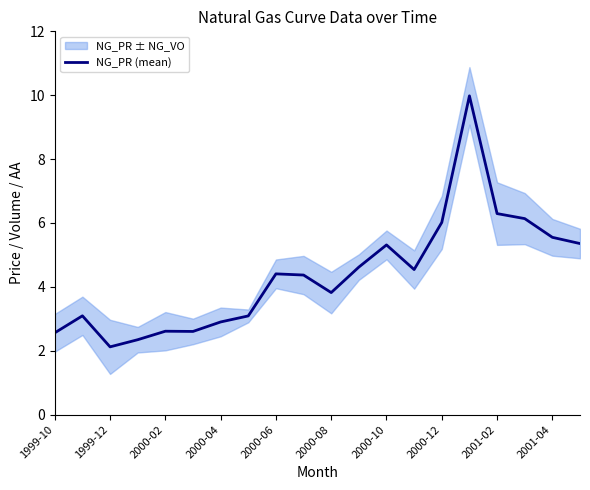

What is the difference between the maximum and second lowest values?

7.6